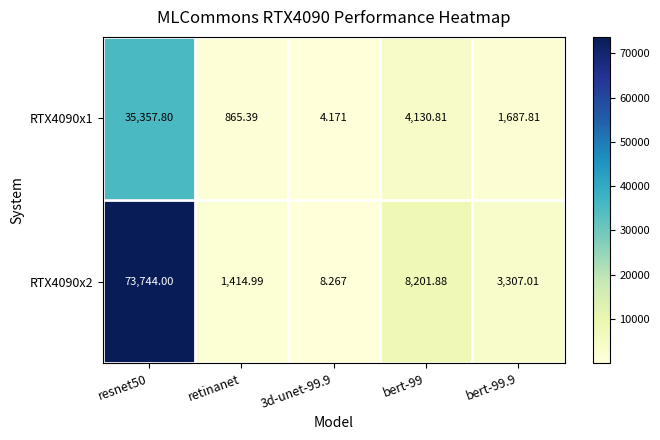

Is the value of RTX4090x2 at resnet50 greater than the value of RTX4090x1 at bert-99?

Yes